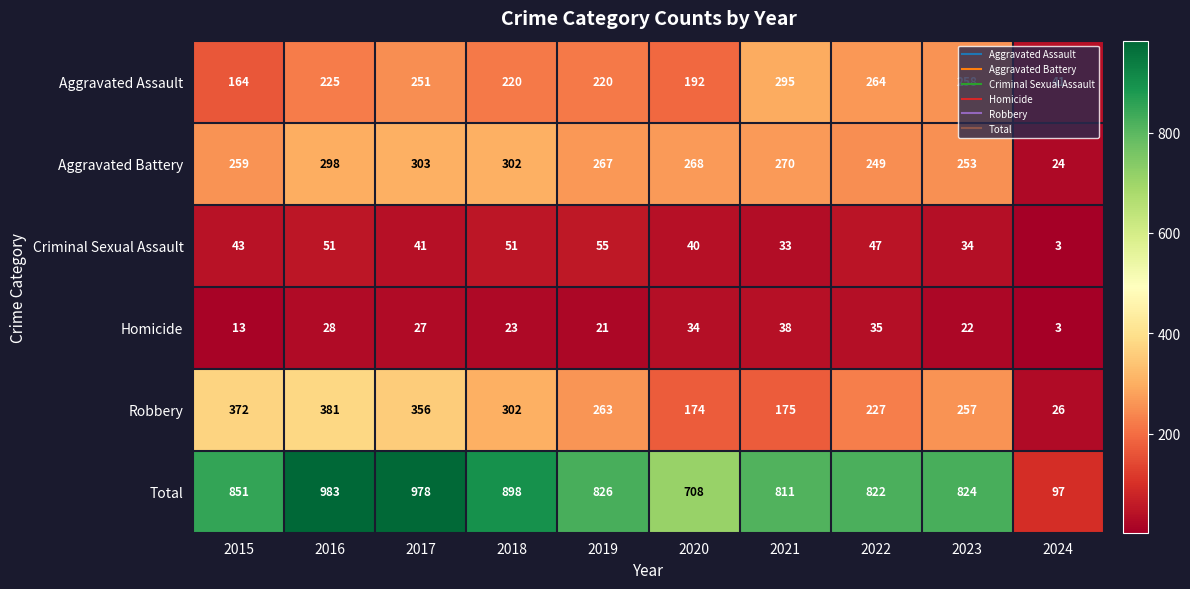

What is the approximate value of Homicide at 2021?

38